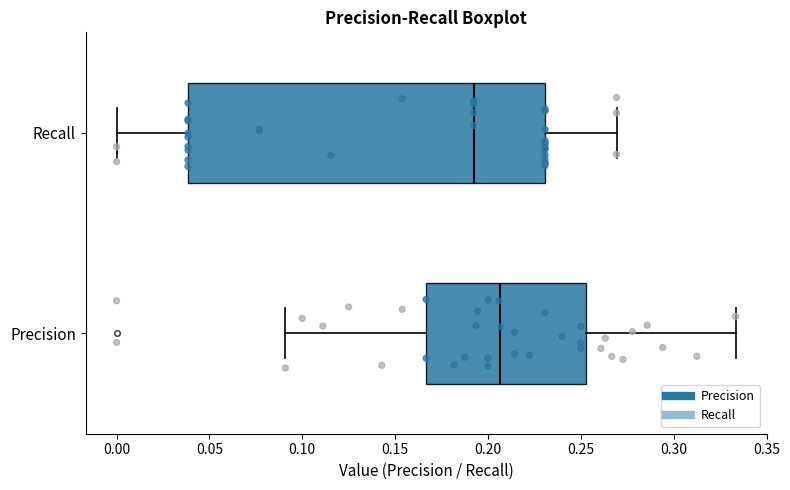

Where is the right edge of the box for Precision on the x-axis? The values are not printed on the chart, so give them approximately, as read against the axis.

0.255